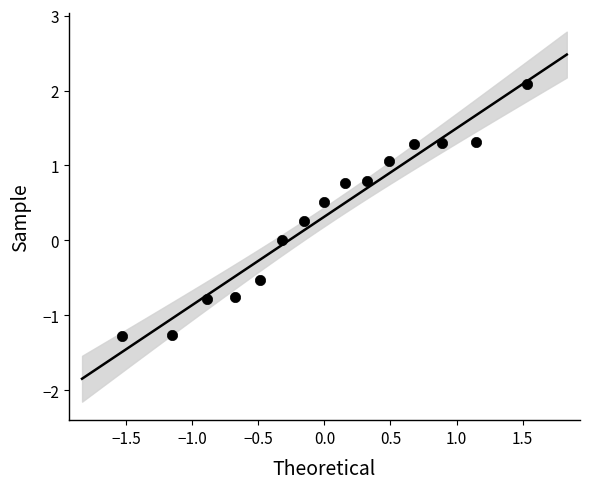

What is the range of Y values (max minus min)?

3.4